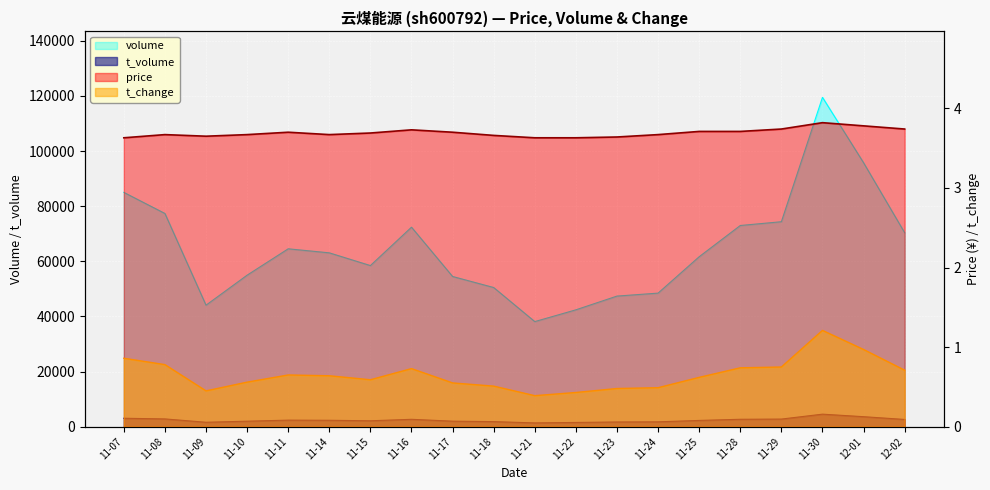

Which category has the lowest value in the price series?

11-07